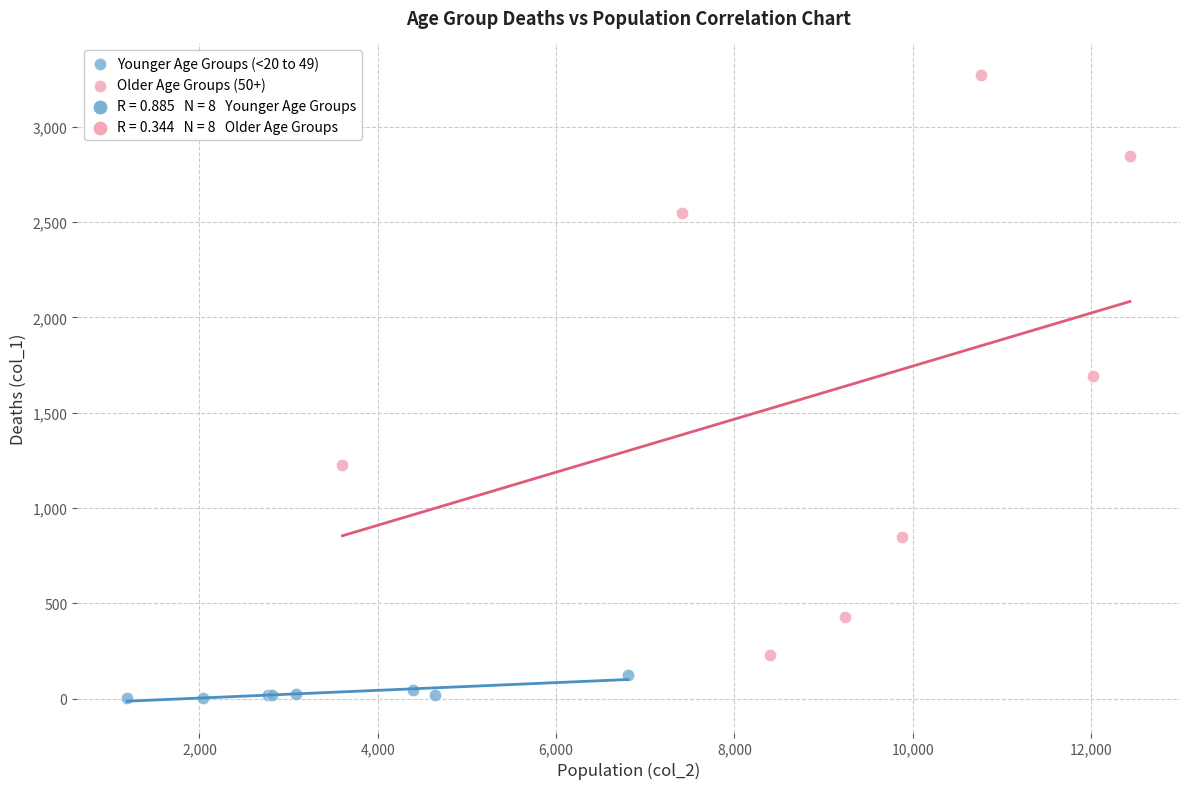

Which series reaches the maximum Y coordinate?

Older Age Groups (50+)